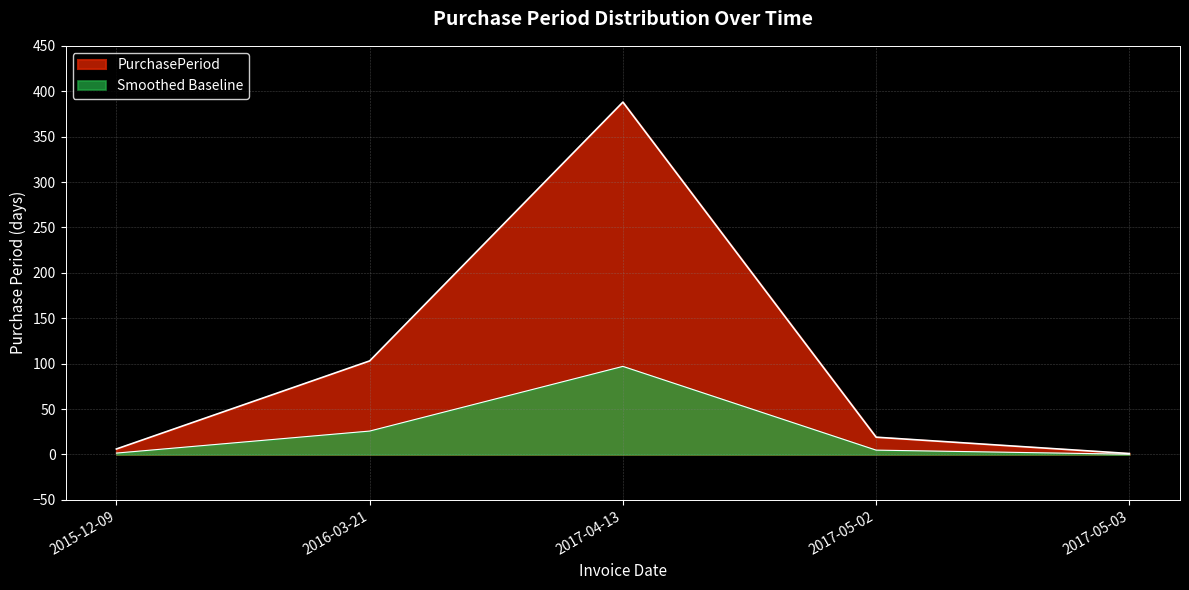

True or false: the data shows 24 at 2016-03-21.

False